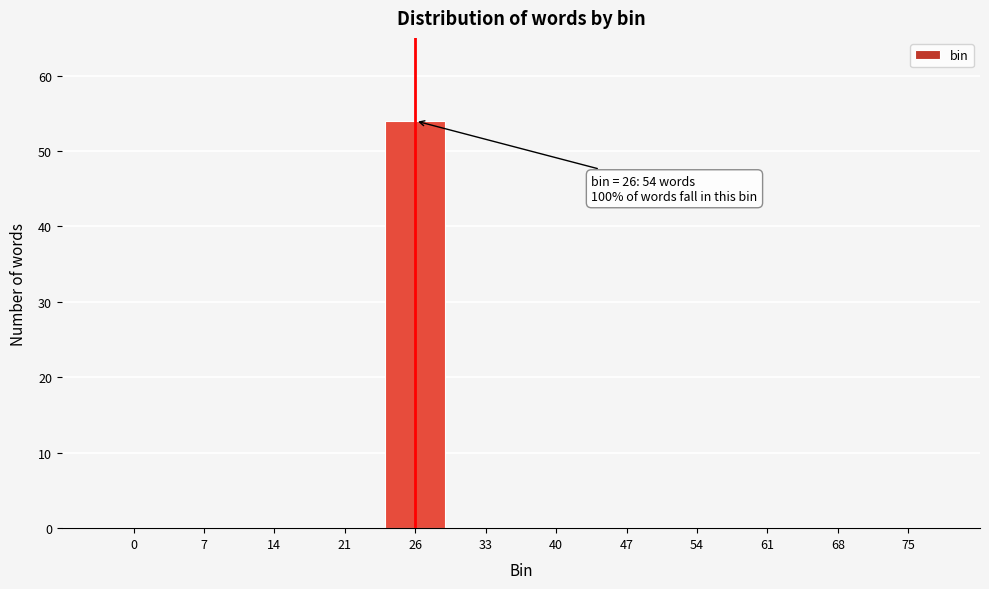

Reading left to right, transcribe all the data shown in this chart.

0=0	7=0	14=0	21=0	26=54	33=0	40=0	47=0	54=0	61=0	68=0	75=0